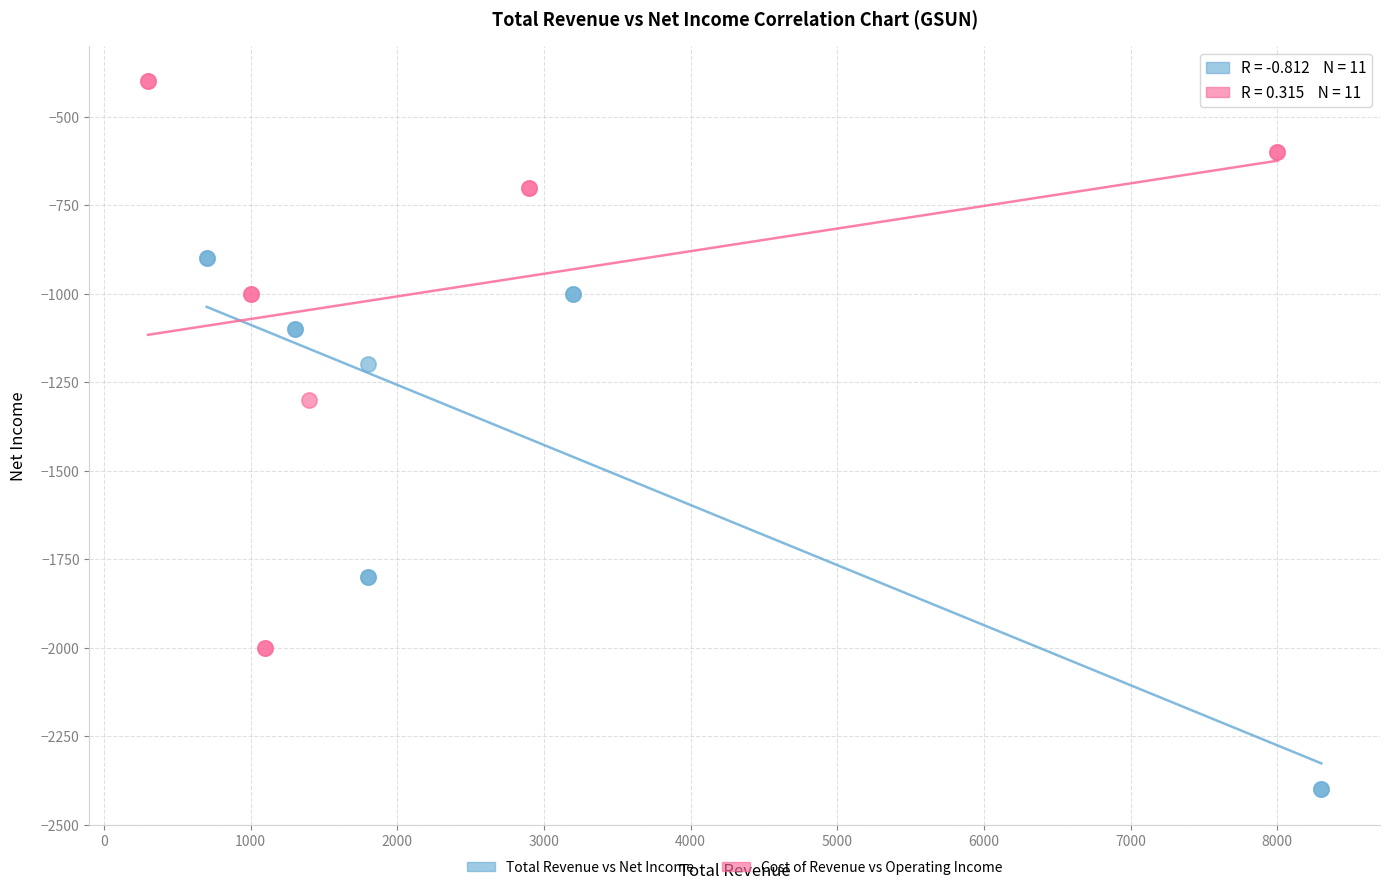

Which series contains the highest Y value?

Cost of Revenue vs Operating Income